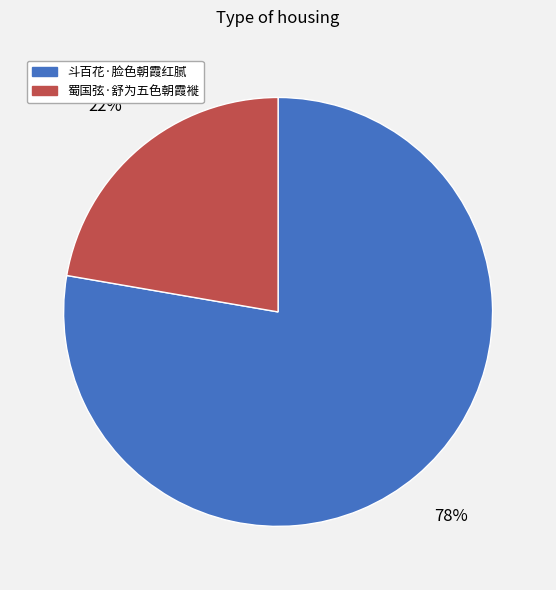

The 蜀国弦·舒为五色朝霞褷 slice represents 36% of the pie. True or false?

False